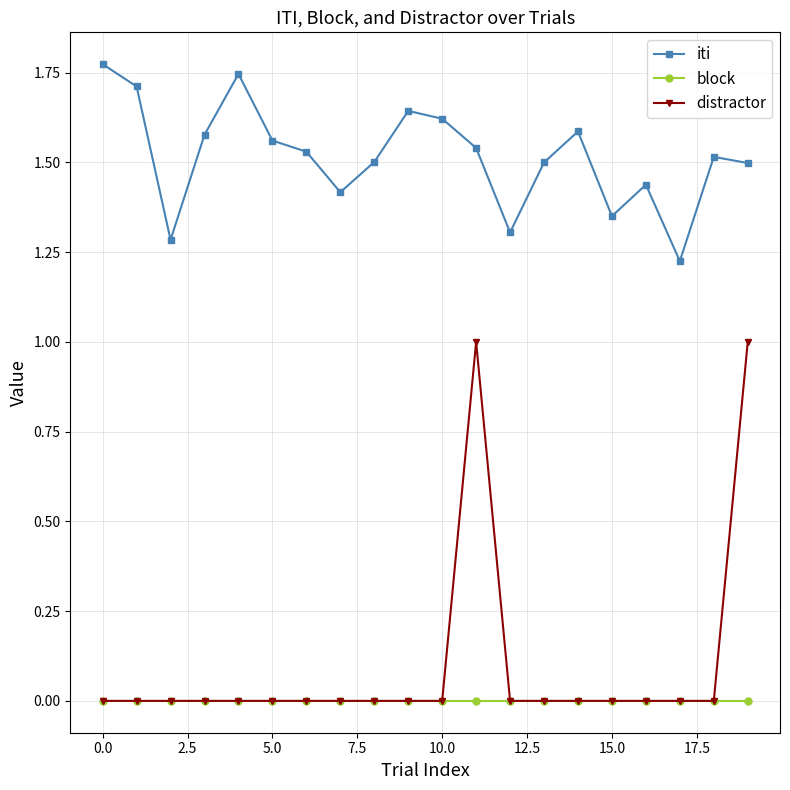

What are all the series names shown in the legend?

iti, block, distractor